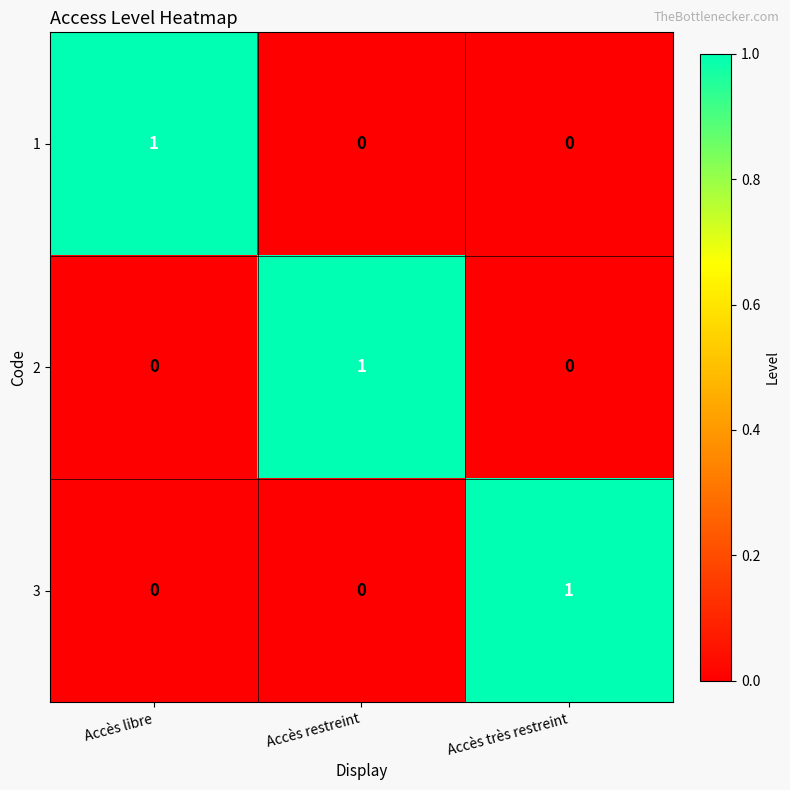

Is it true that 3 equals 0 at Accès libre?

True